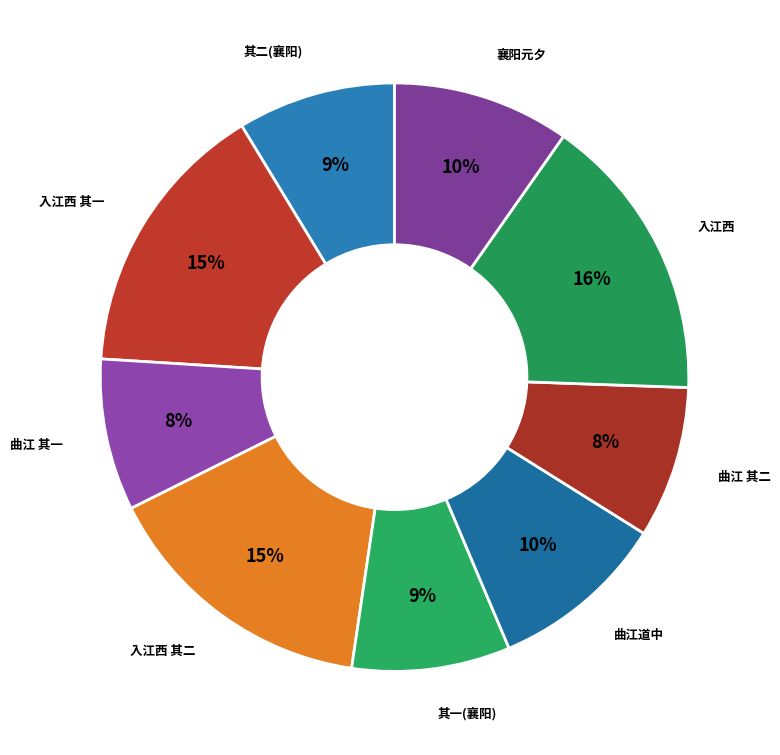

How many segments does this pie chart have?

9